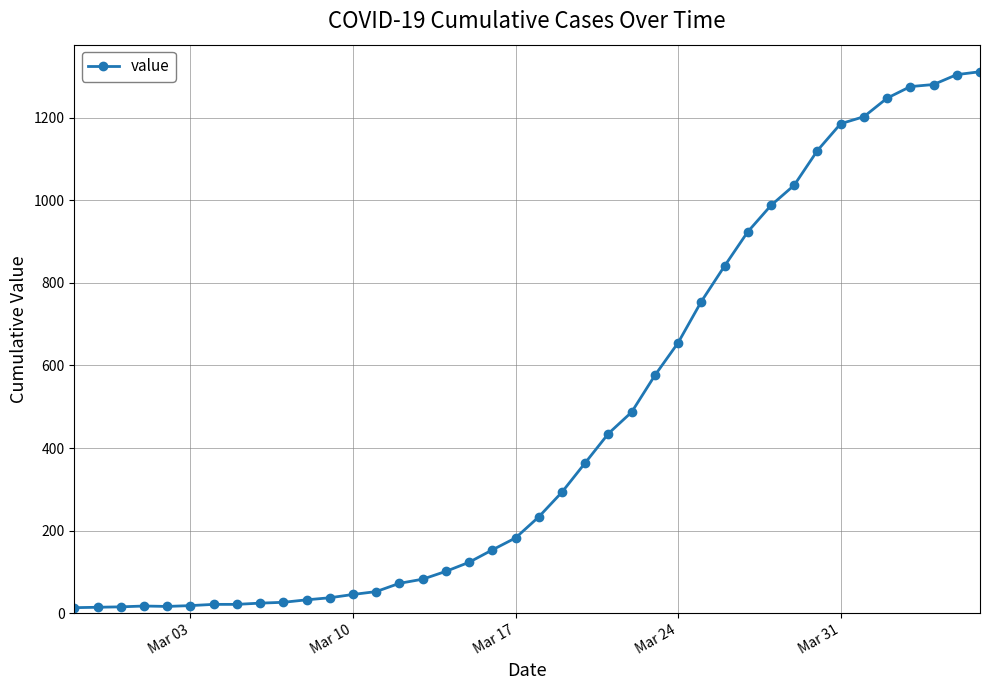

What is the average value?

465